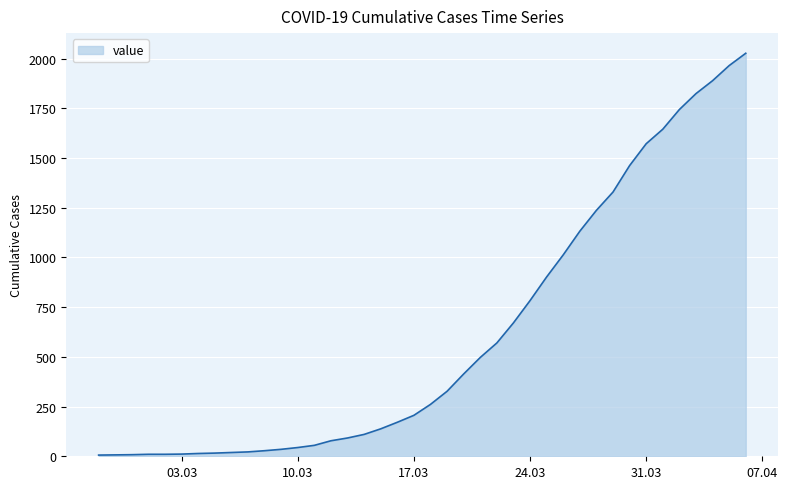

What is the maximum value shown in the chart?

2027